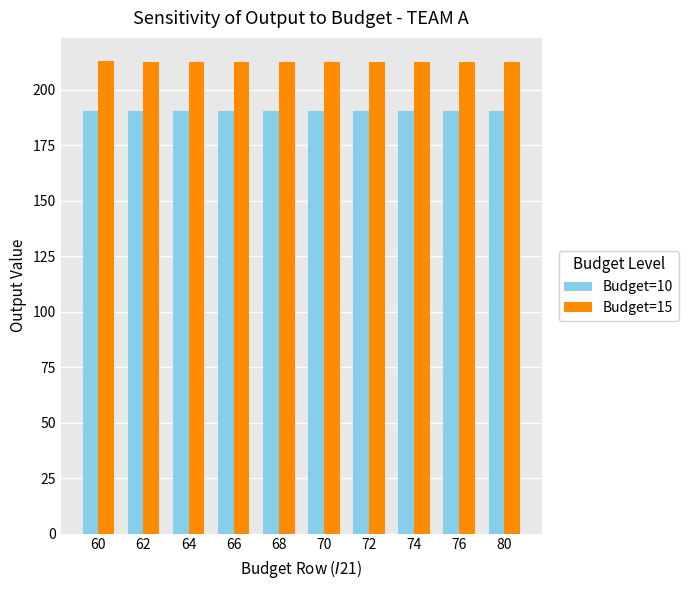

Rank the series by their maximum value, from highest to lowest.

Budget=15, Budget=10